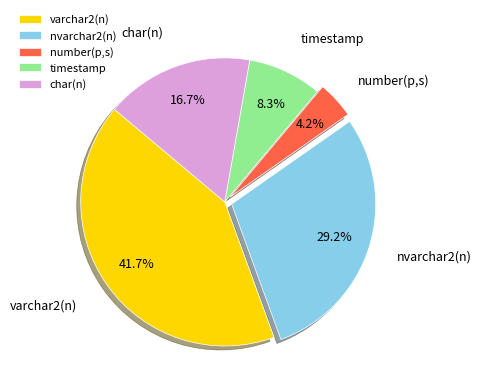

Does timestamp represent more than half of the total?

No